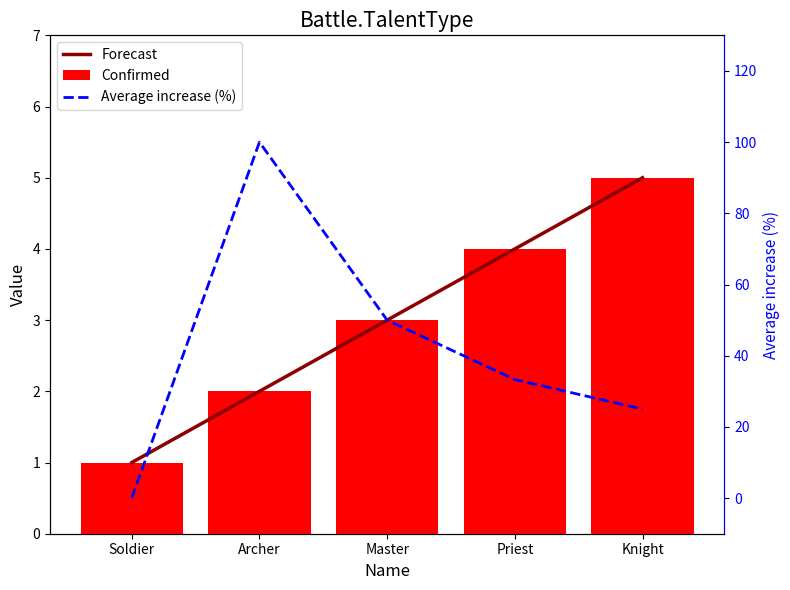

What is the value of the Forecast bar at the 3rd from the left?

3.0